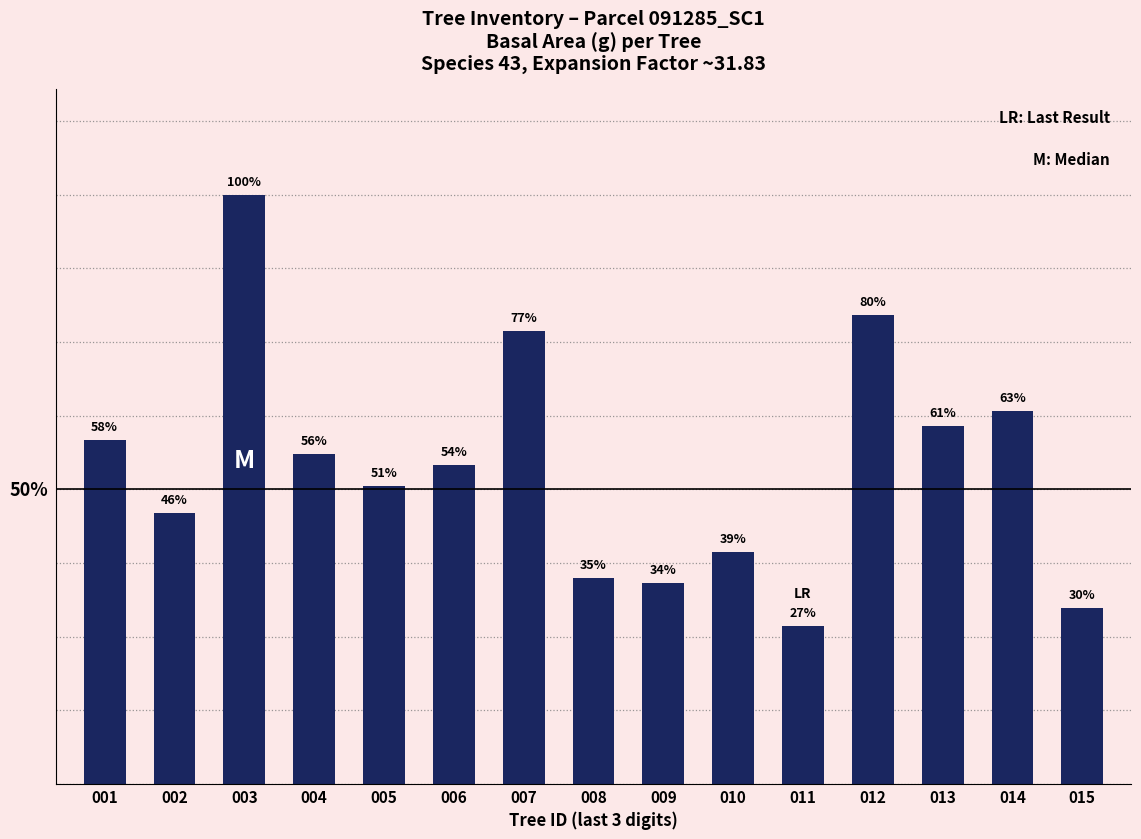

Between 009 and 013, which is larger?

013